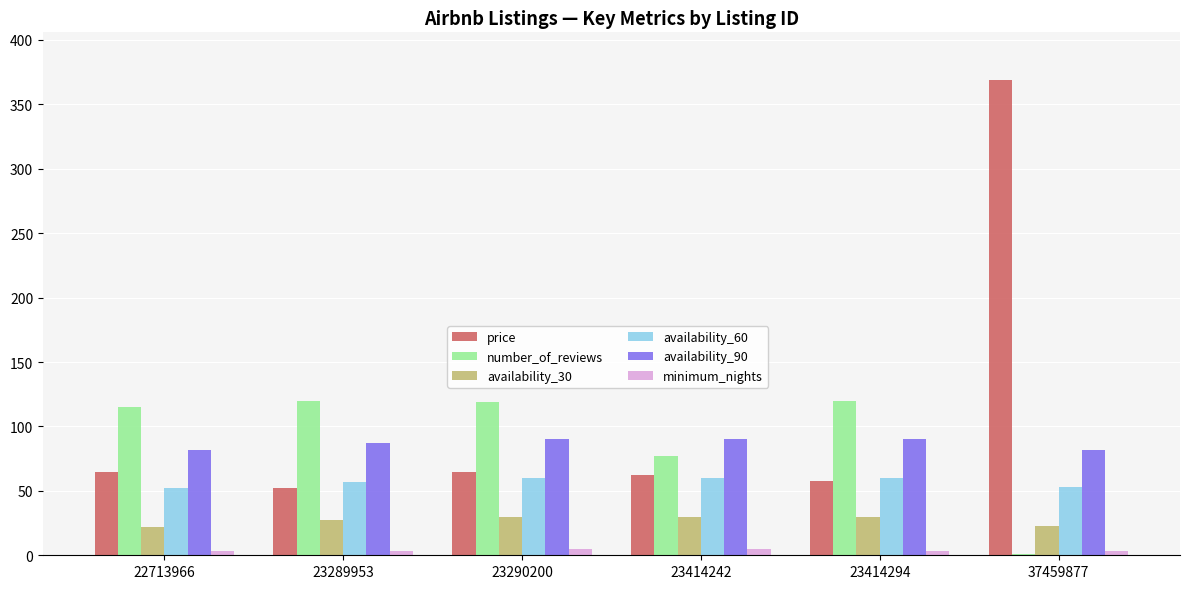

Between 23414294 and 37459877, which series saw the biggest shift?

price